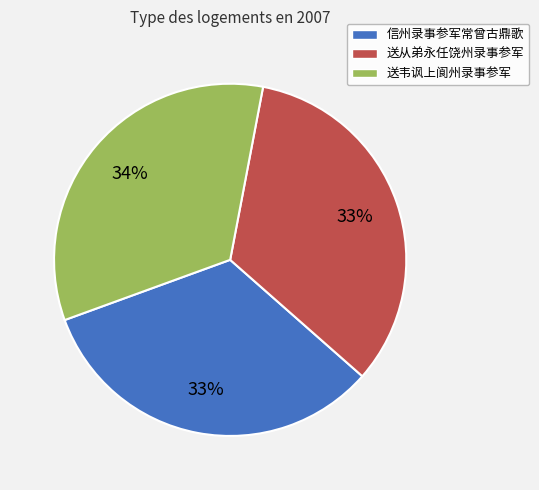

Does any single category account for the majority?

No